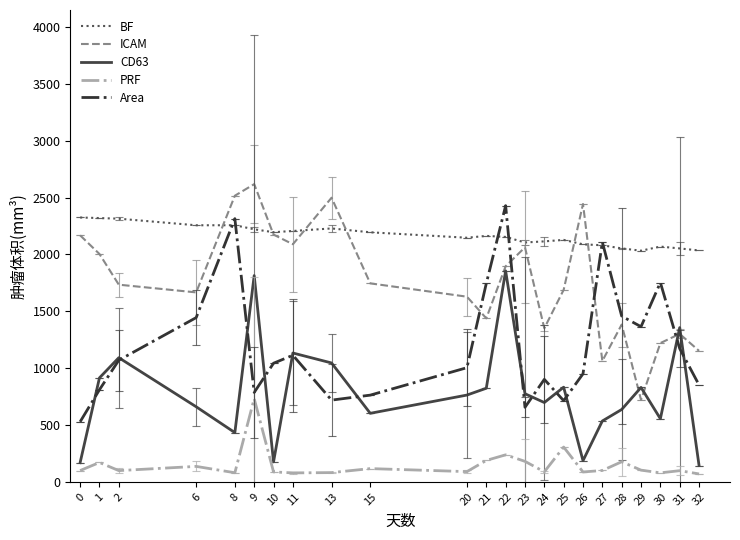

What is the maximum value shown in the chart?

2617.6